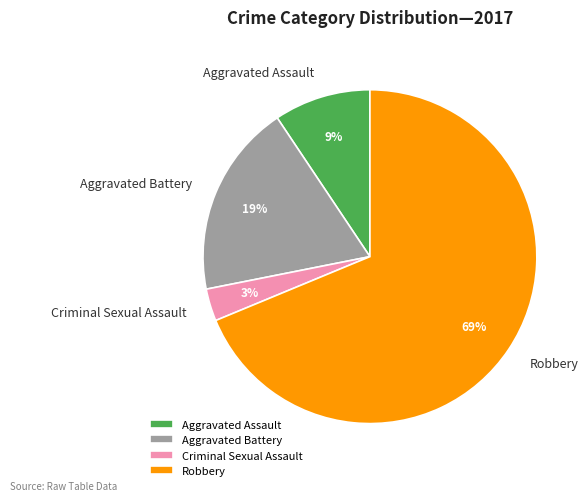

What is the majority slice?

Robbery